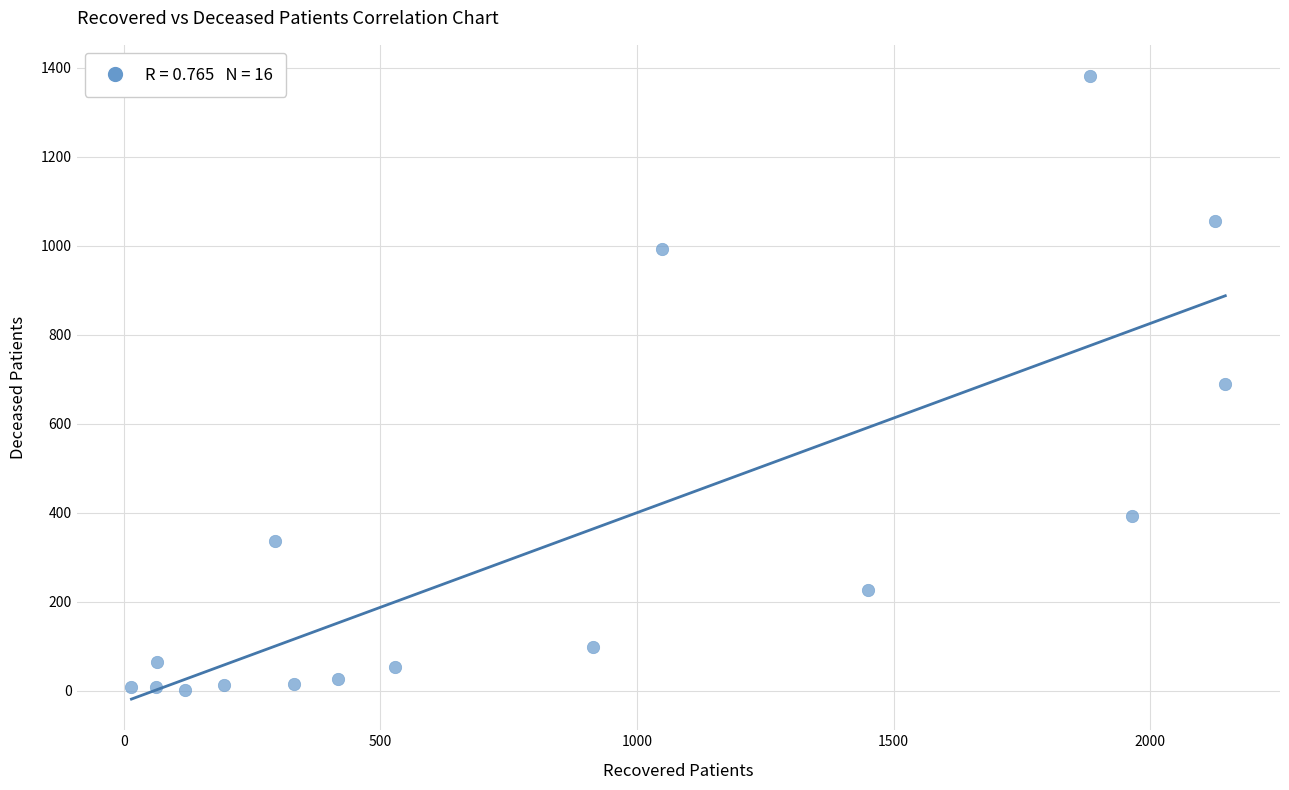

What is the range of Y values (max minus min)?

1379